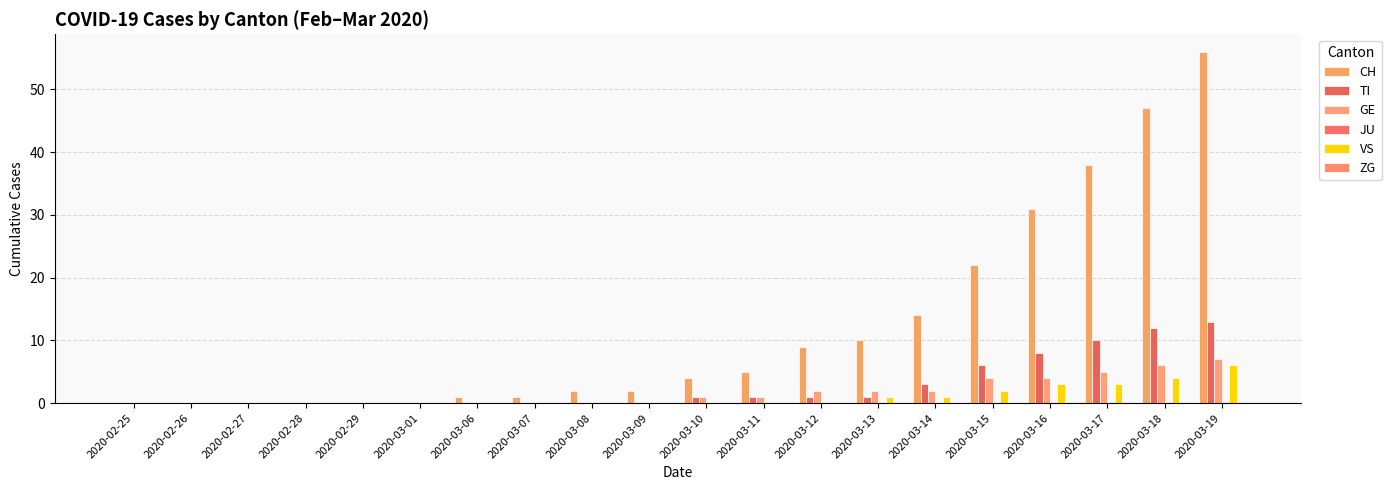

What is the average value of the CH series?

12